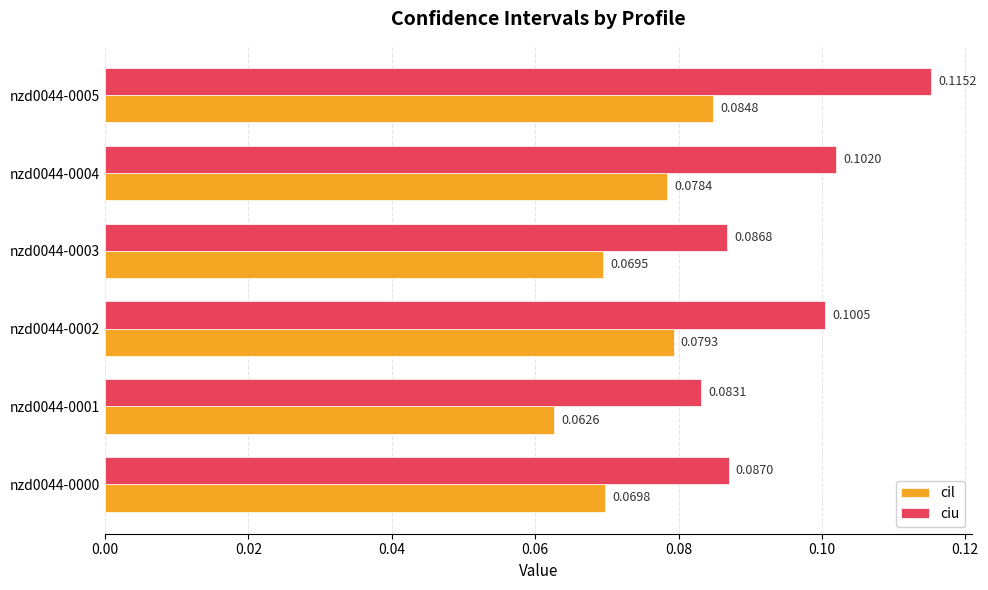

At which category is the sum across all series the highest?

nzd0044-0005